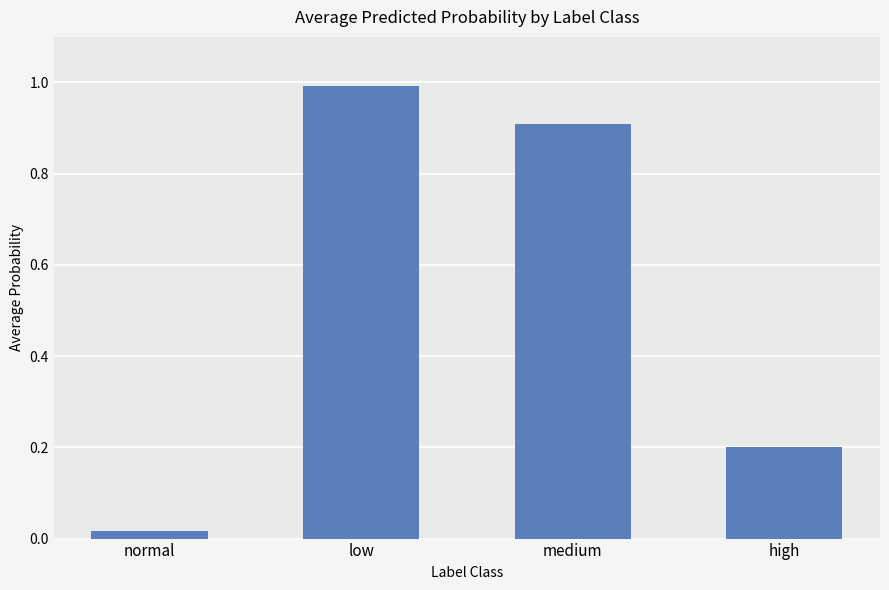

Count the number of data series in this chart.

1